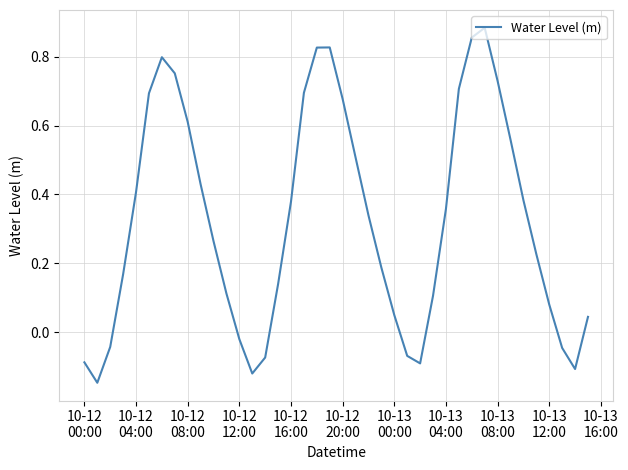

What is the difference between the maximum and minimum values?

1.0